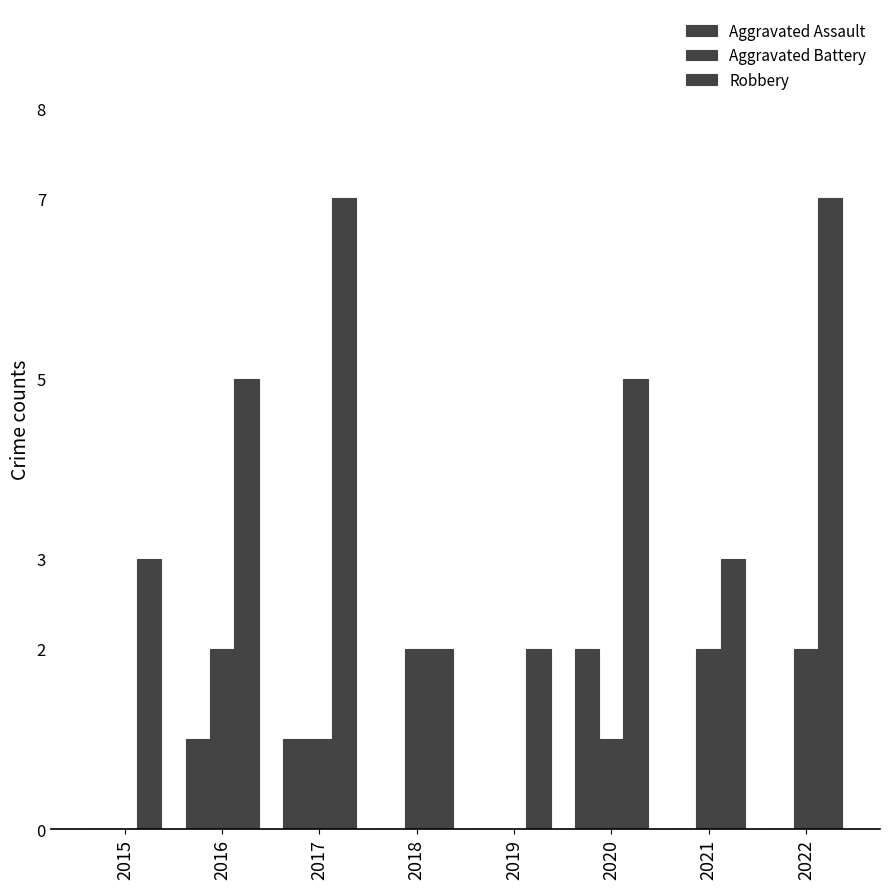

Are the bars horizontal?

No